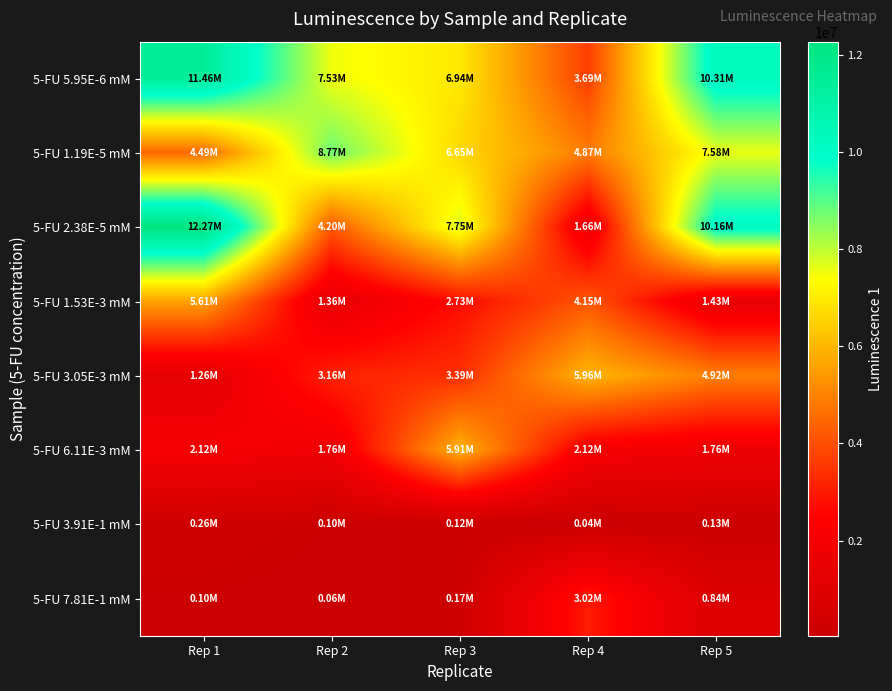

Which series has the largest range (max minus min)?

5-FU 2.38E-5 mM